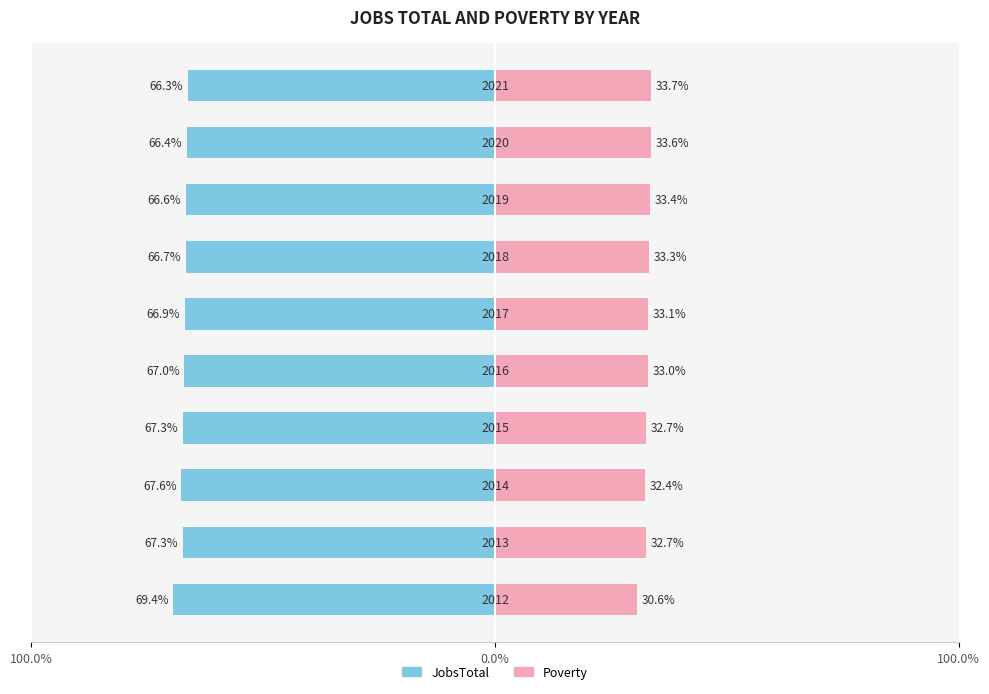

The value of Poverty at 9 is 33.7. True or false?

True